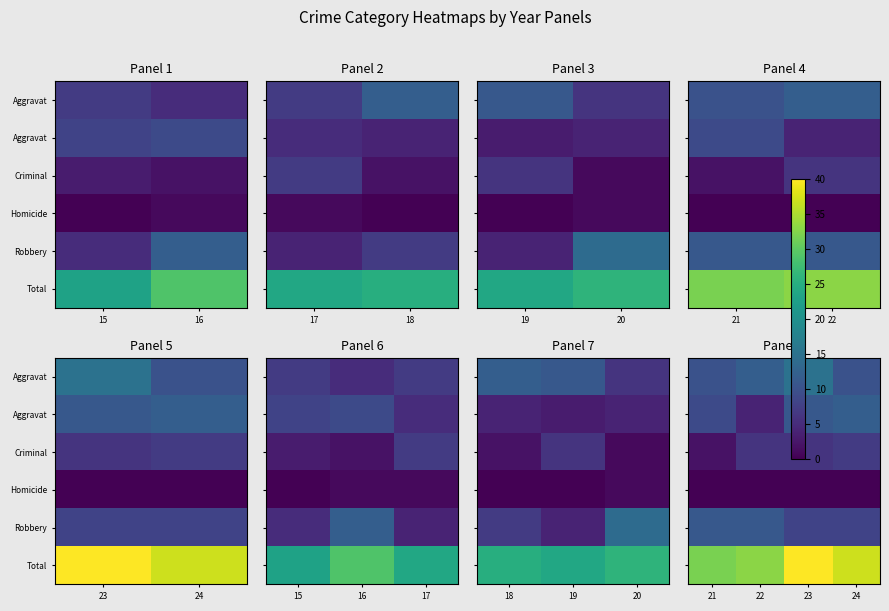

What is the total value across all series at 21?

64